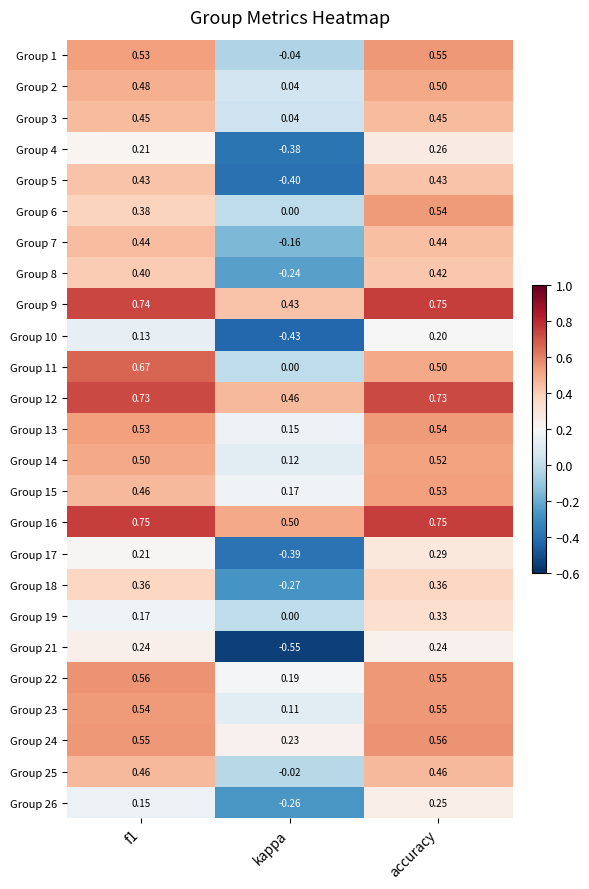

At which label is Group 19 closest to 0?

kappa